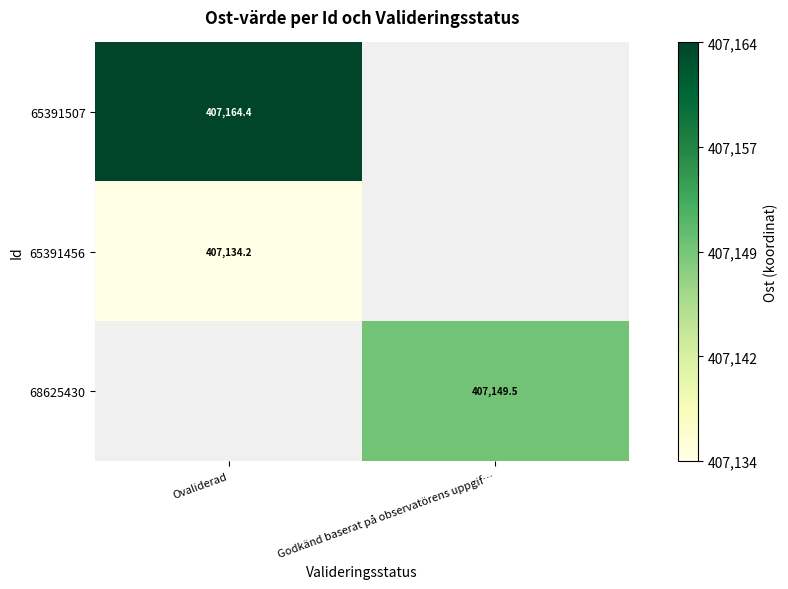

The 65391456 series shows 558580.5 at Ovaliderad. True or false?

False